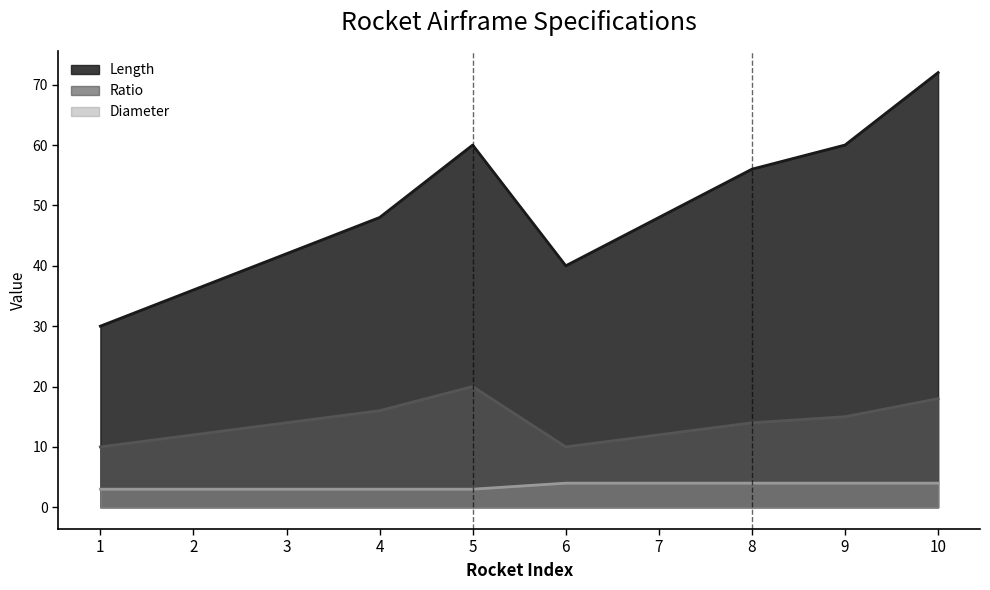

How many data points in Diameter are less than 4?

5